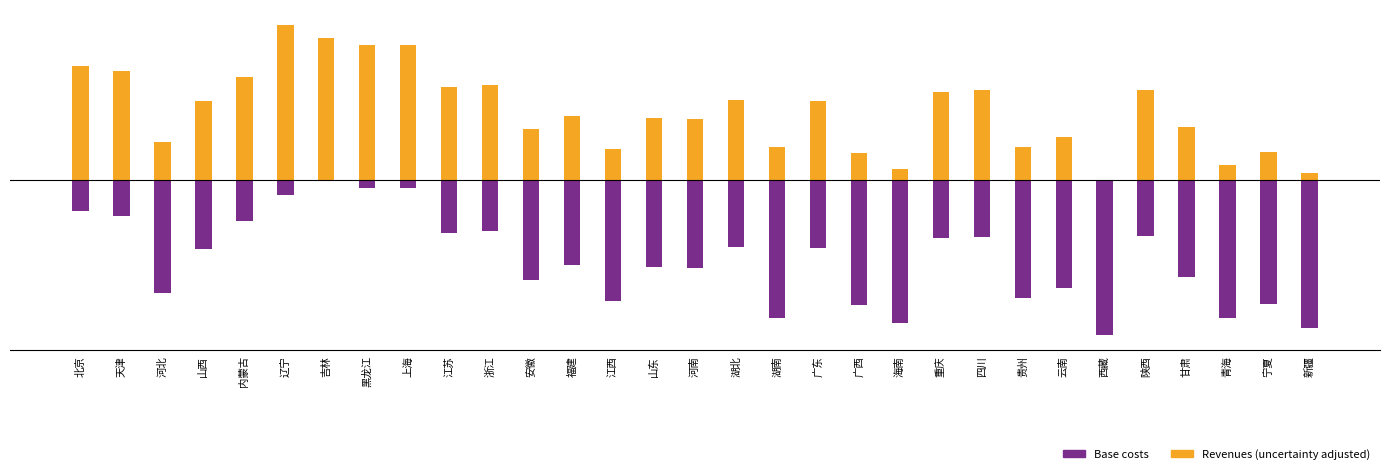

What position from the right is 新疆?

1